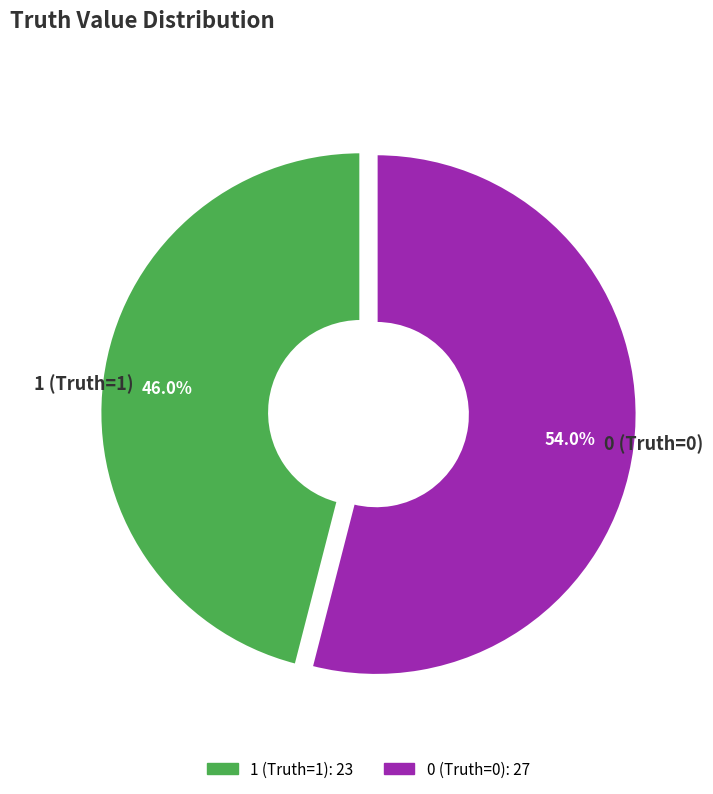

Which slice represents more than half of the pie?

0 (Truth=0)